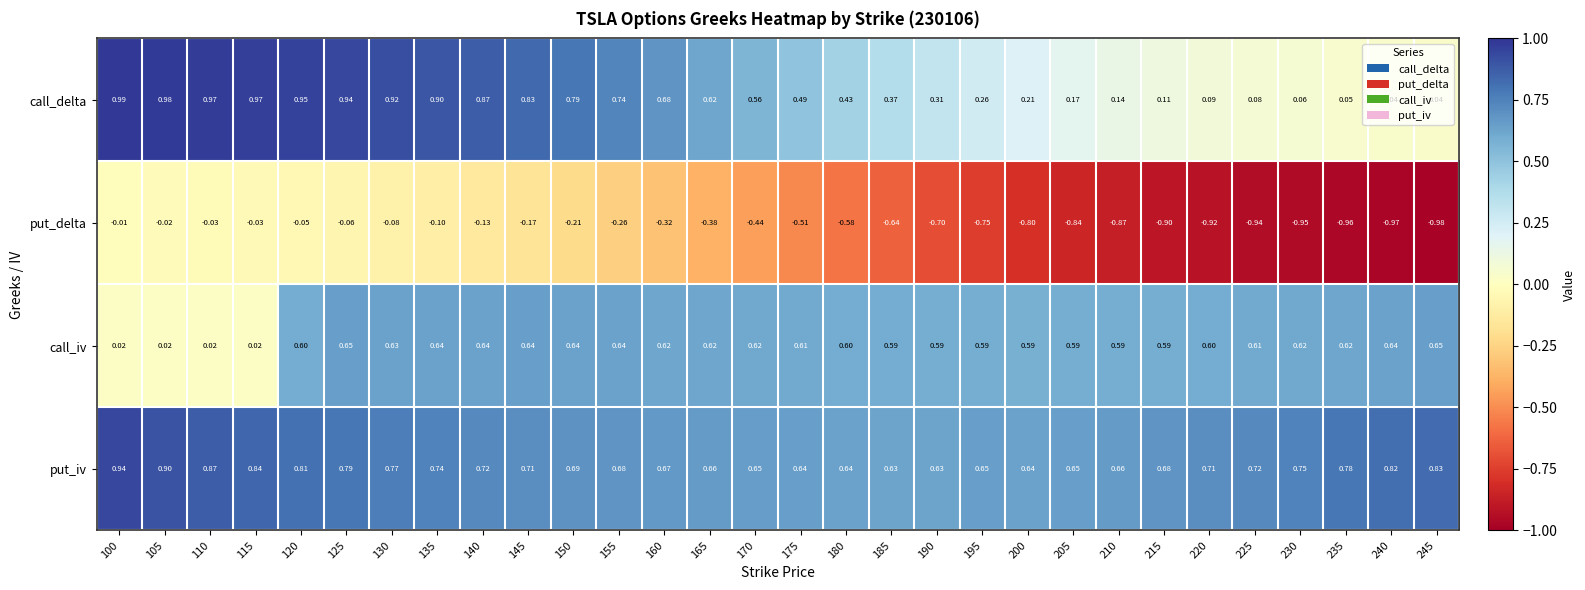

What is the spread (max minus min) of values at 210?

1.5